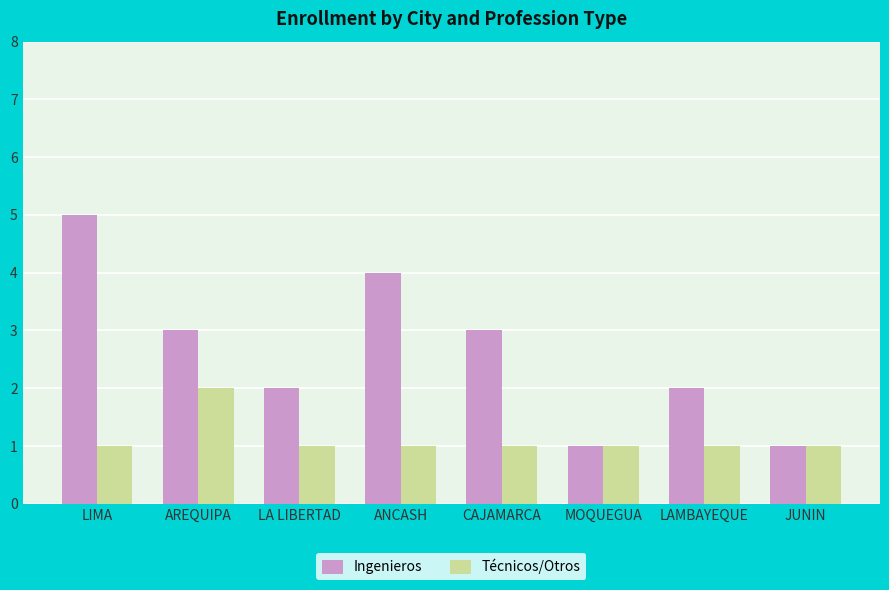

At which category is the sum across all series the highest?

LIMA